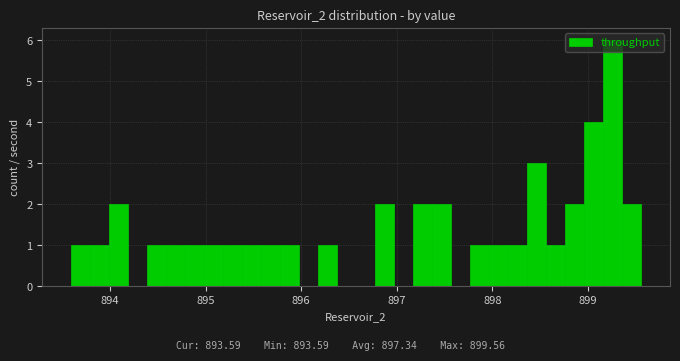

Read against the x-axis, roughly where is the centre of the tallest bar?

899.3